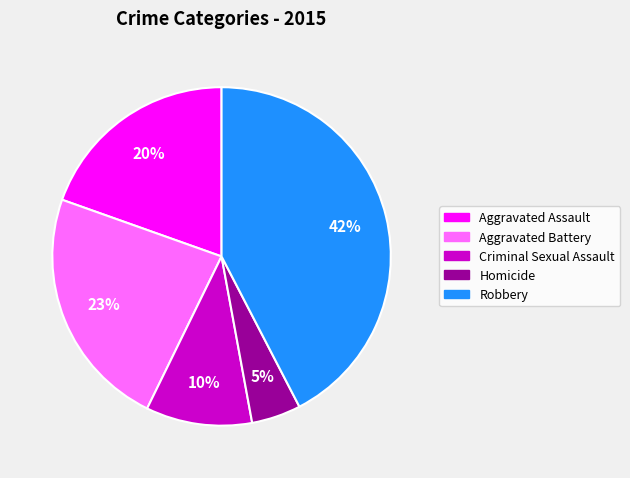

To the nearest percent, what is the difference between the Homicide and Aggravated Assault slice percentages?

15%